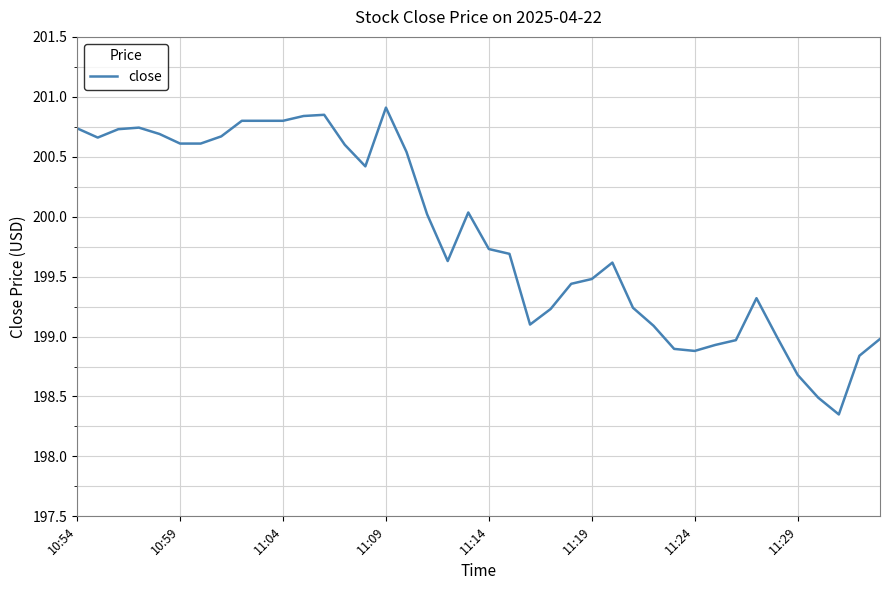

What is the sum of all values?

7993.6